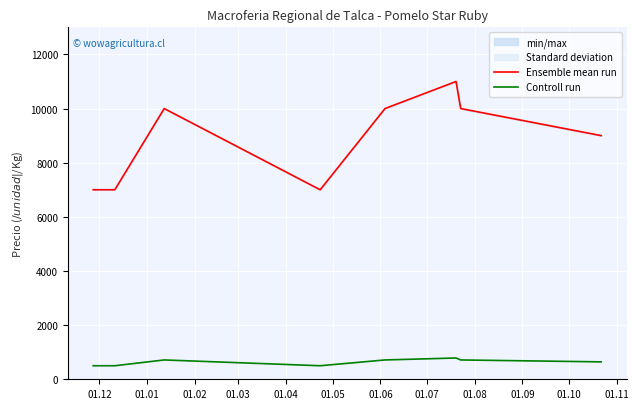

True or false: Controll run and Ensemble mean run intersect in this chart.

False